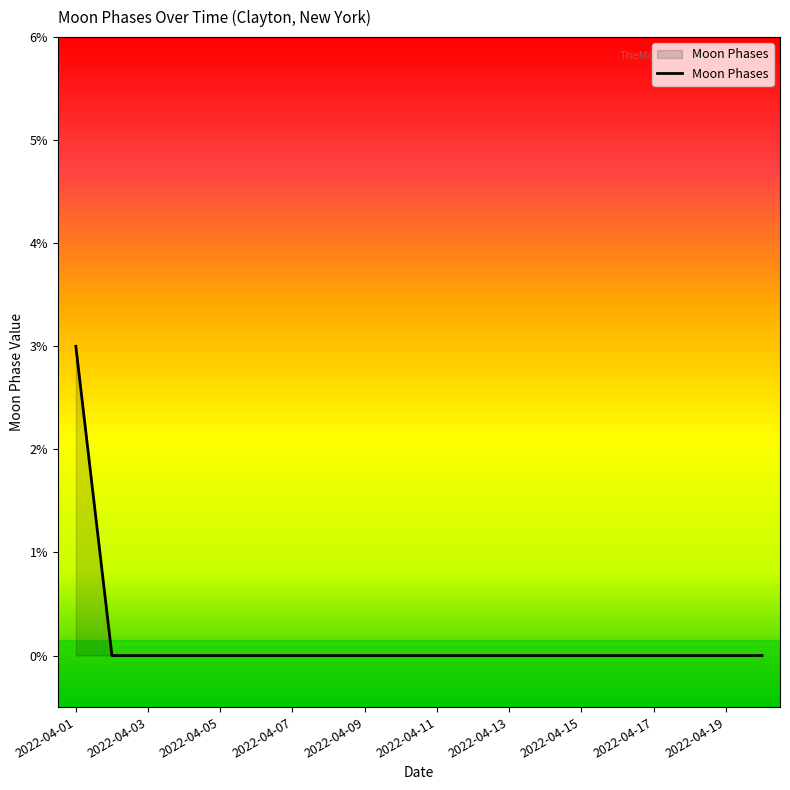

What is the difference between the maximum and minimum values?

3